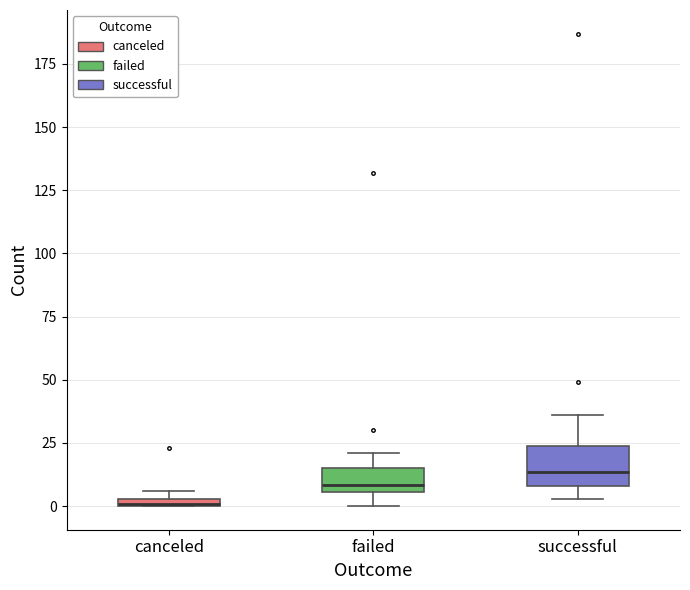

Comparing the boxes themselves (not the whiskers), which one is the tallest?

successful